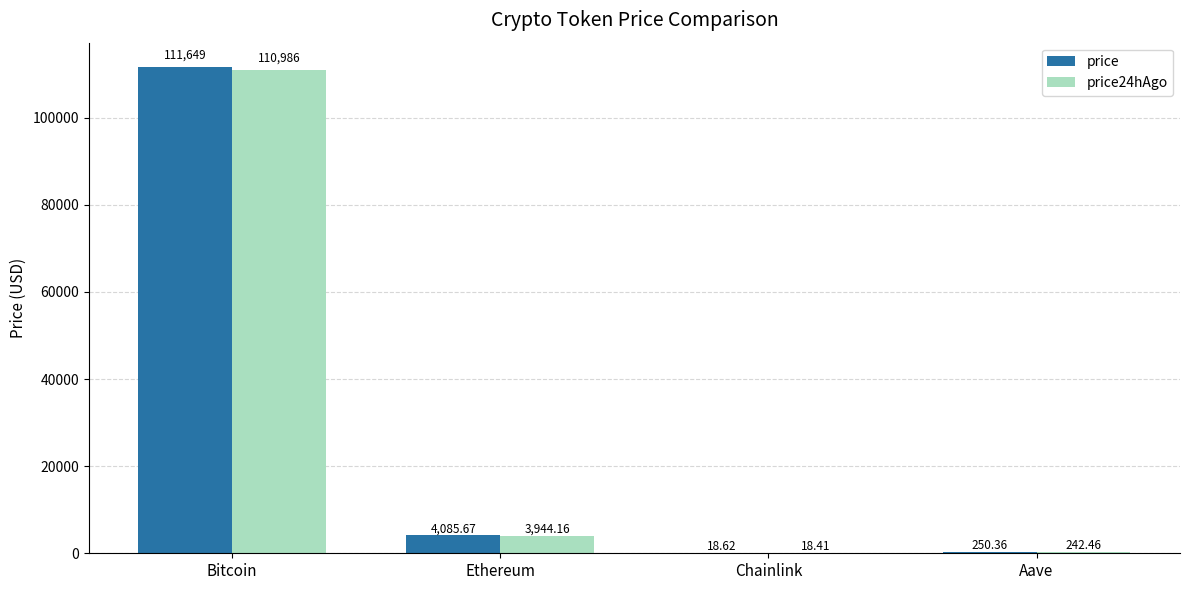

What is the sum of the price values at Ethereum and Bitcoin?

115734.7